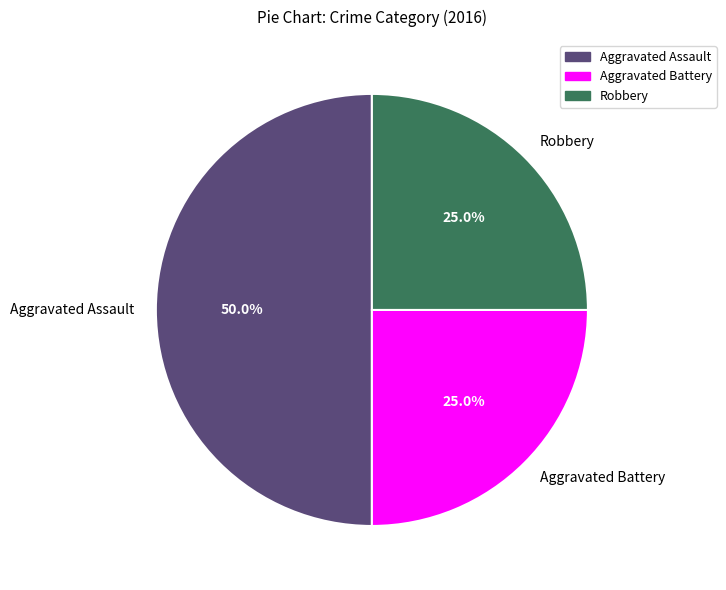

Does Aggravated Battery account for over 50% of the chart?

No